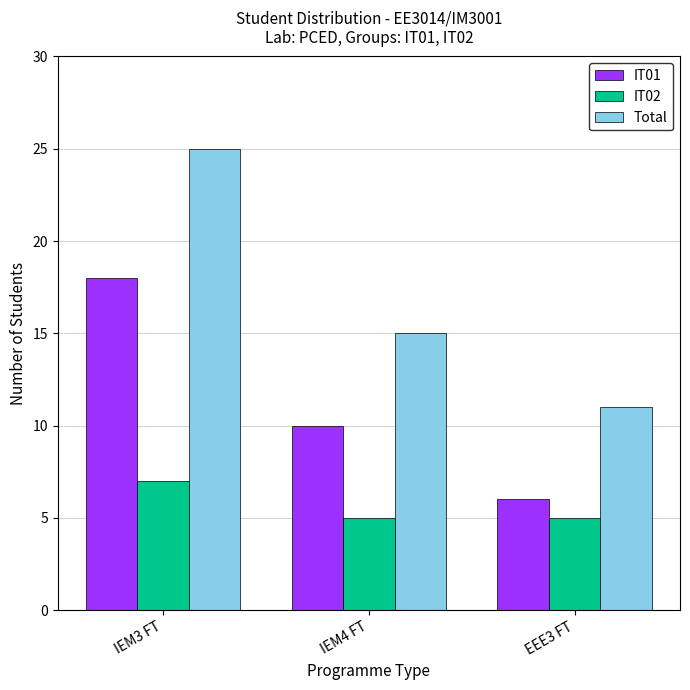

How many bars are there in each group?

3